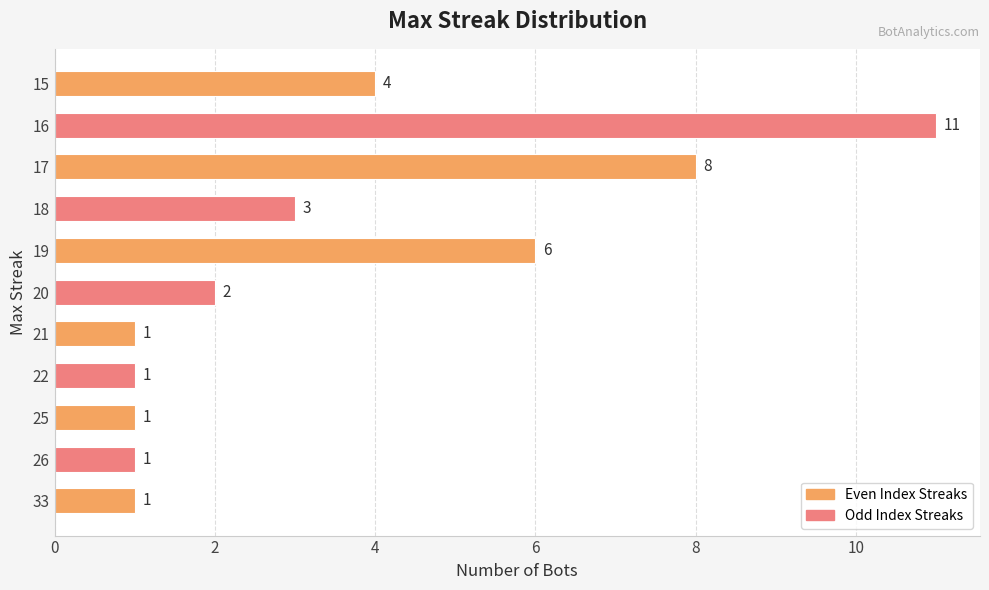

At which label is the value closest to 6?

19